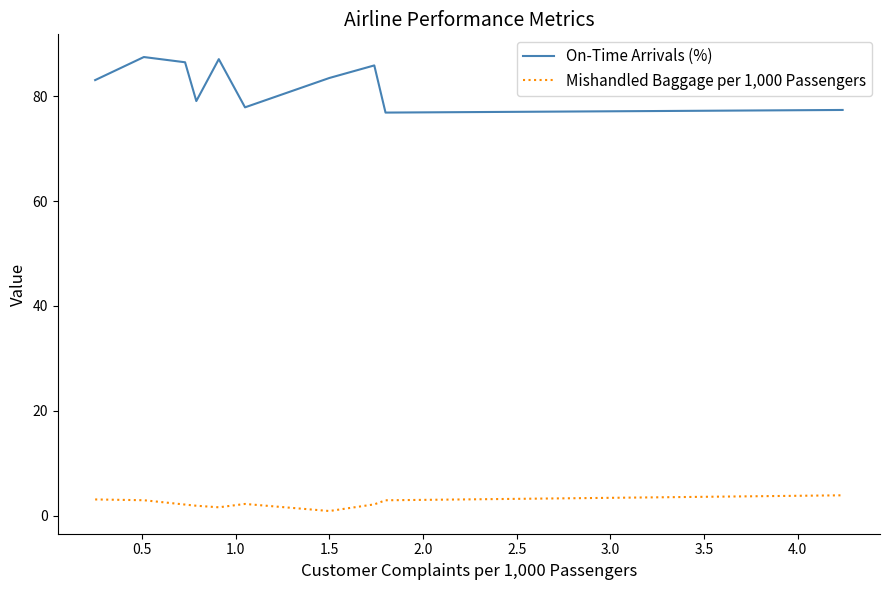

True or false: On-Time Arrivals (%) and Mishandled Baggage per 1,000 Passengers cross at least once.

False